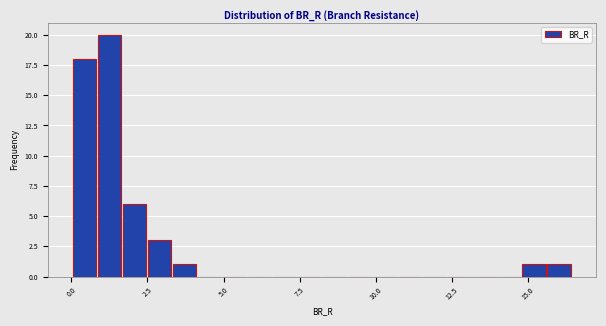

Around what value on the x-axis is the tallest bar? Give the approximate position of its centre, as read against the axis.

1.5